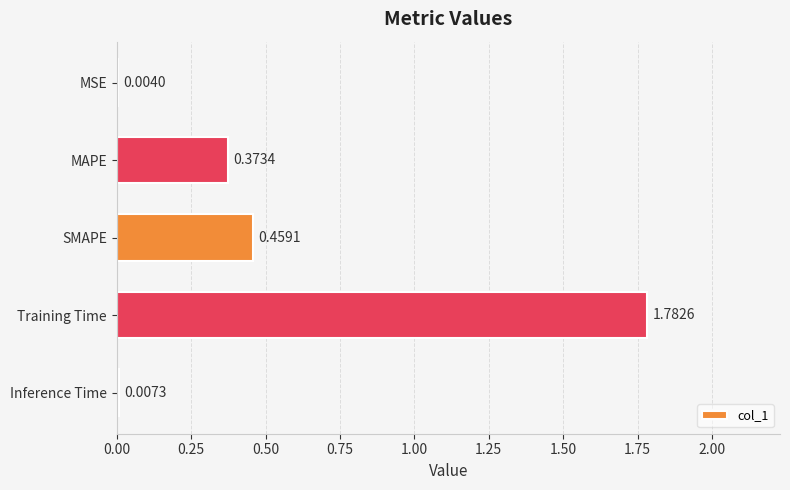

What is the sum of all values?

2.6